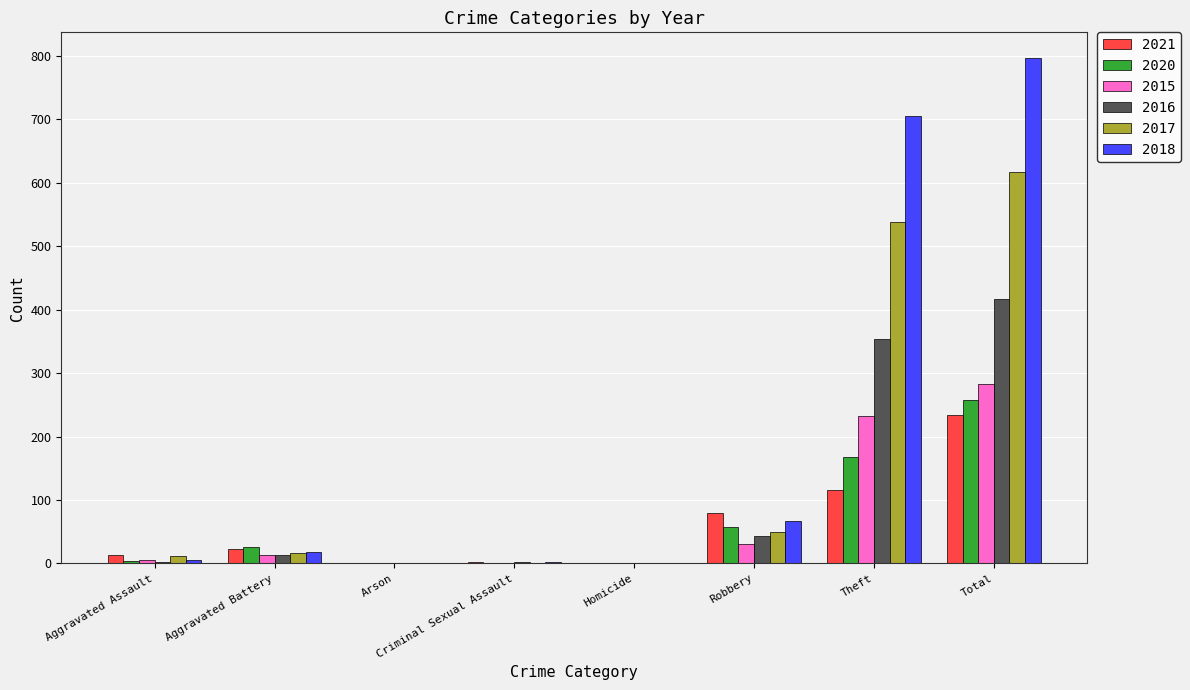

What is the highest value of the 2020 series?

257